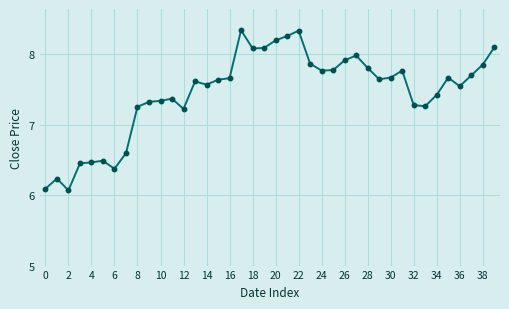

What is the smallest value displayed?

6.1